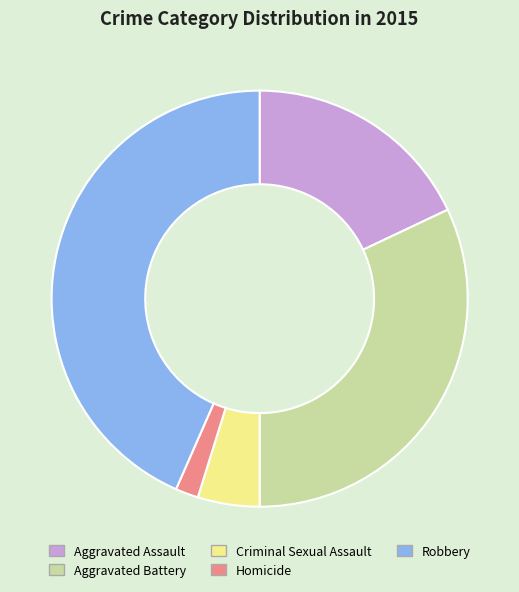

Between Robbery and Criminal Sexual Assault, which is larger?

Robbery